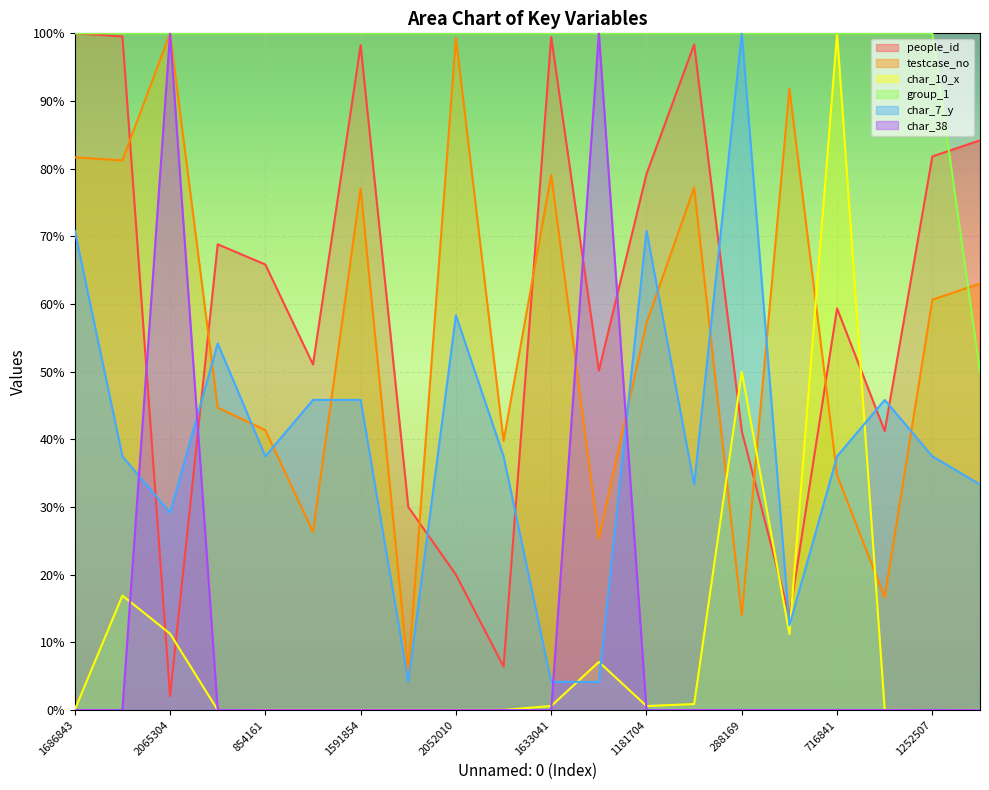

What position from the left is 523773?

12